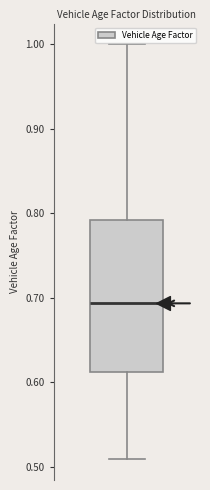

Read this box plot against the y-axis: the position of the median line, the range covered by the box, and the ends of both whiskers. The values are not printed on the chart, so give them approximately, as read against the axis.

median 0.69, box 0.61 to 0.79, whiskers 0.51 to 1.00